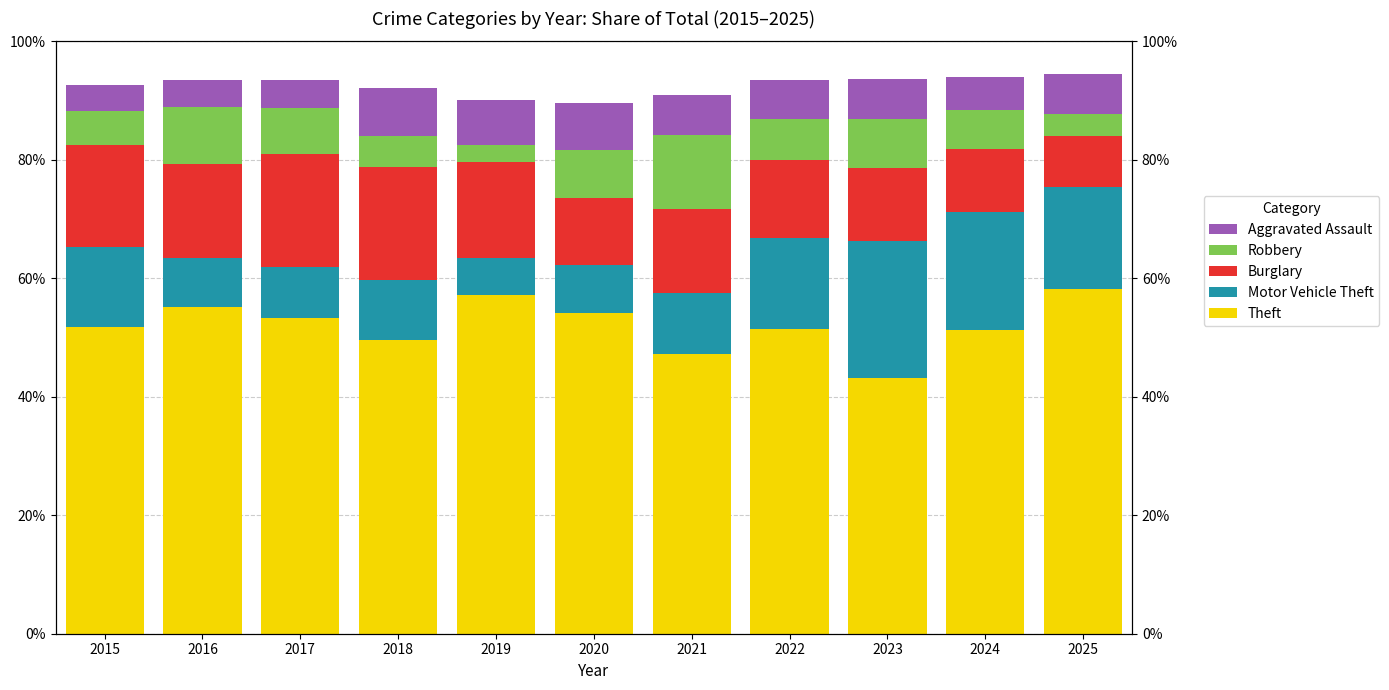

Is the value of Theft at 2016 greater than the value of Motor Vehicle Theft at 2016?

Yes